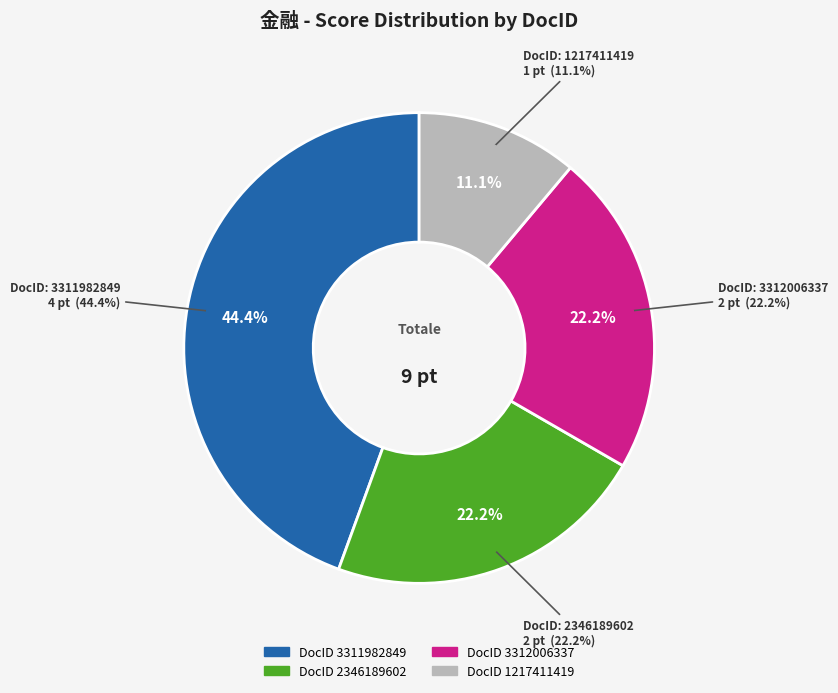

Does any single category account for the majority?

No